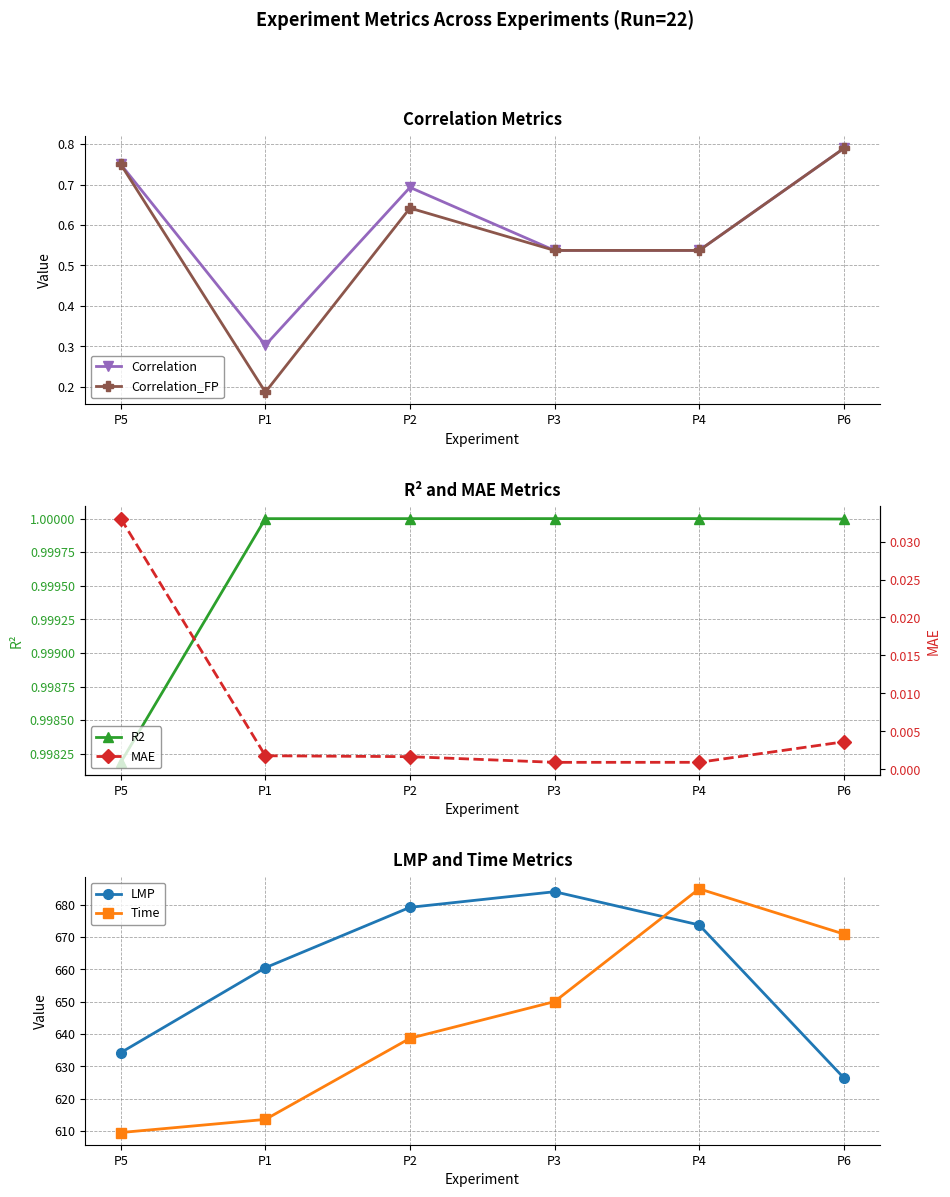

Reading left to right, extract all data points from this chart.

Correlation: P5=0.7	P1=0.3	P2=0.7	P3=0.5	P4=0.5	P6=0.8
Correlation_FP: P5=0.7	P1=0.2	P2=0.6	P3=0.5	P4=0.5	P6=0.8
R2: P5=1.0	P1=1.0	P2=1.0	P3=1.0	P4=1.0	P6=1.0
LMP: P5=634.3	P1=660.5	P2=679.1	P3=684.0	P4=673.7	P6=626.5
Time: P5=609.6	P1=613.6	P2=638.7	P3=650.0	P4=684.8	P6=670.9
MAE: P5=0.0	P1=0.0	P2=0.0	P3=0.0	P4=0.0	P6=0.0